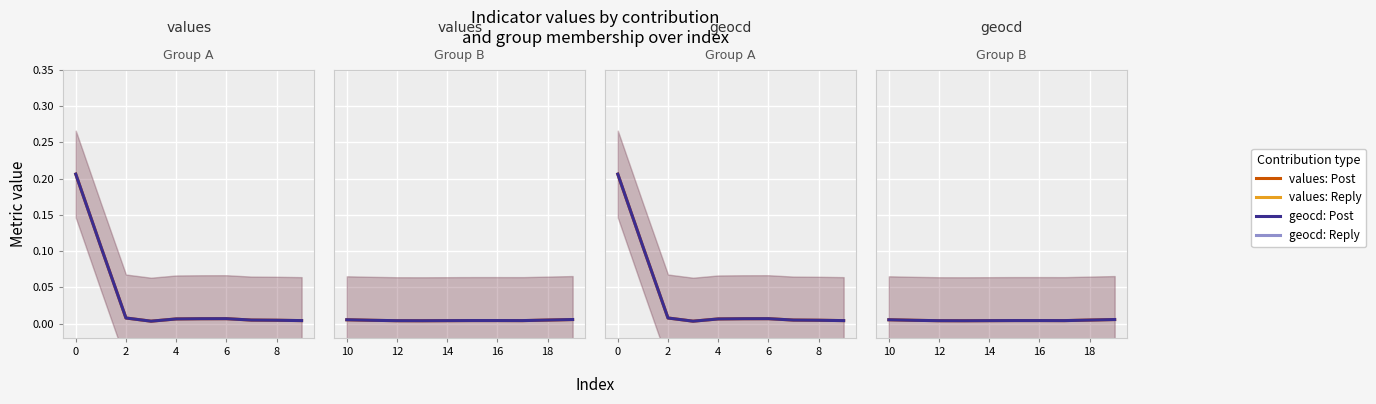

Which series has the largest total across all categories?

values: Post